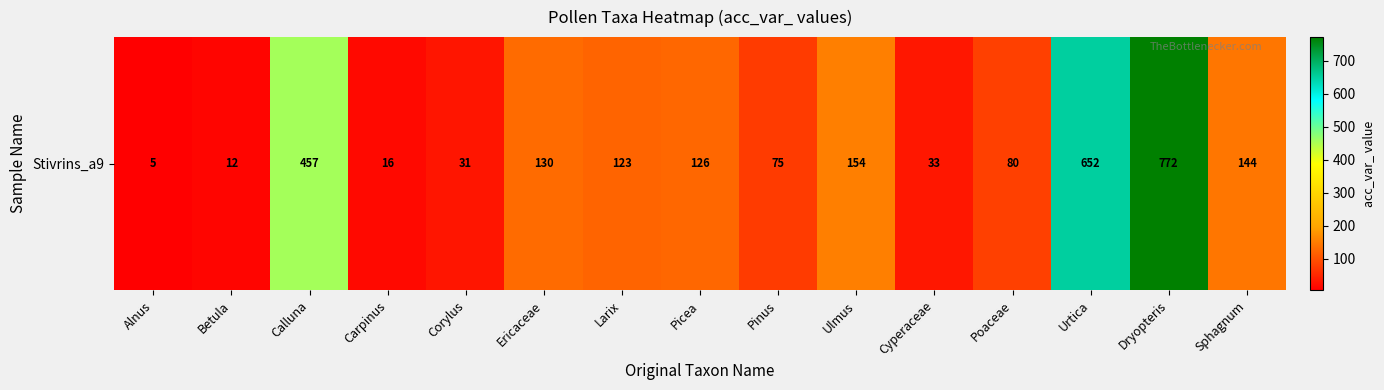

What is the sum of the values at Larix and Cyperaceae?

156